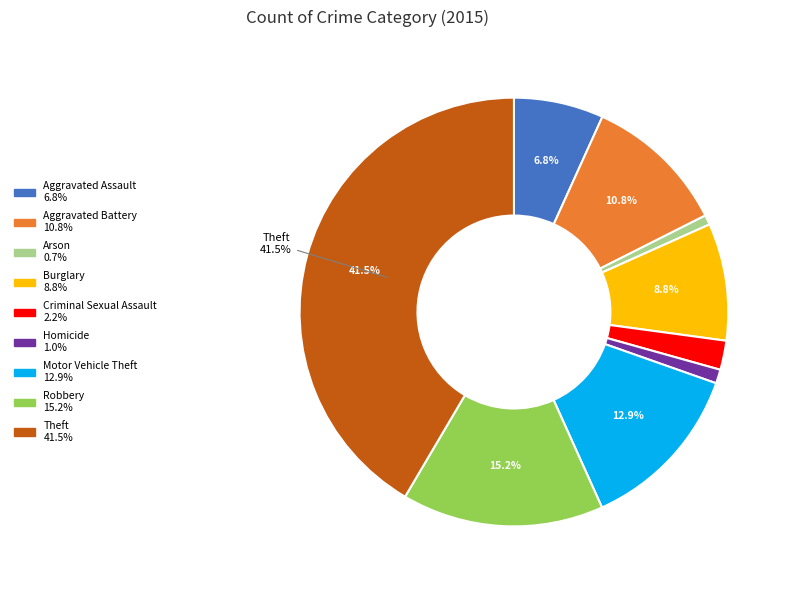

Is there a majority slice in this chart?

No